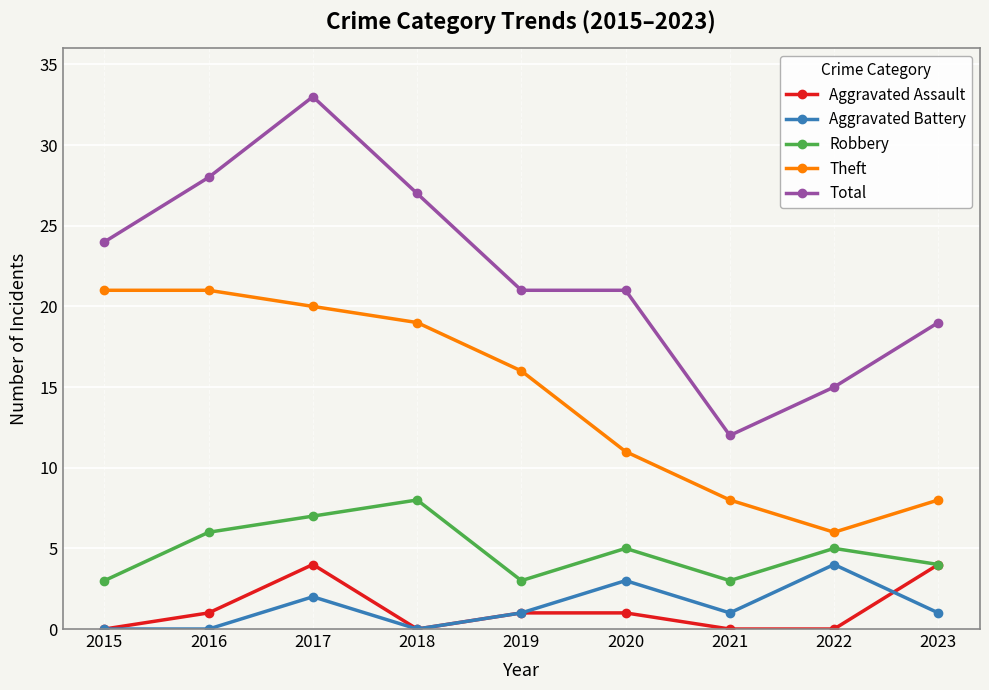

Which series has the largest range (max minus min)?

Total